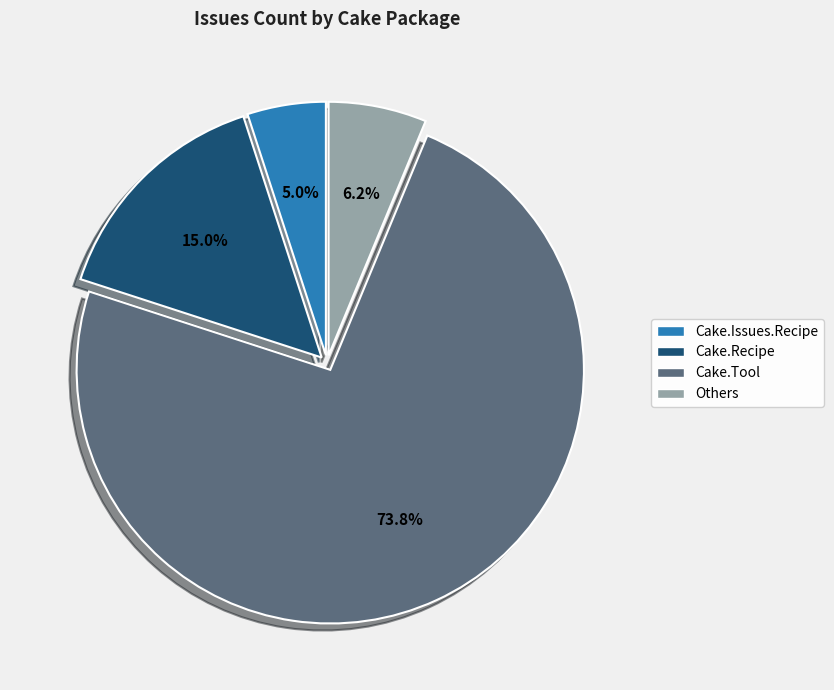

Does any single category account for the majority?

Yes